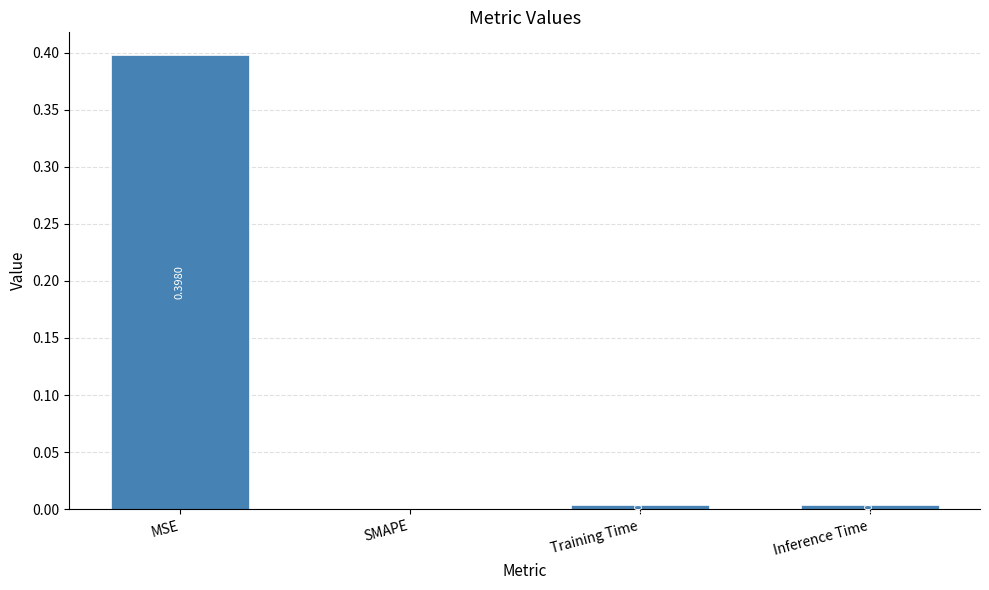

Between SMAPE and MSE, which is larger?

MSE